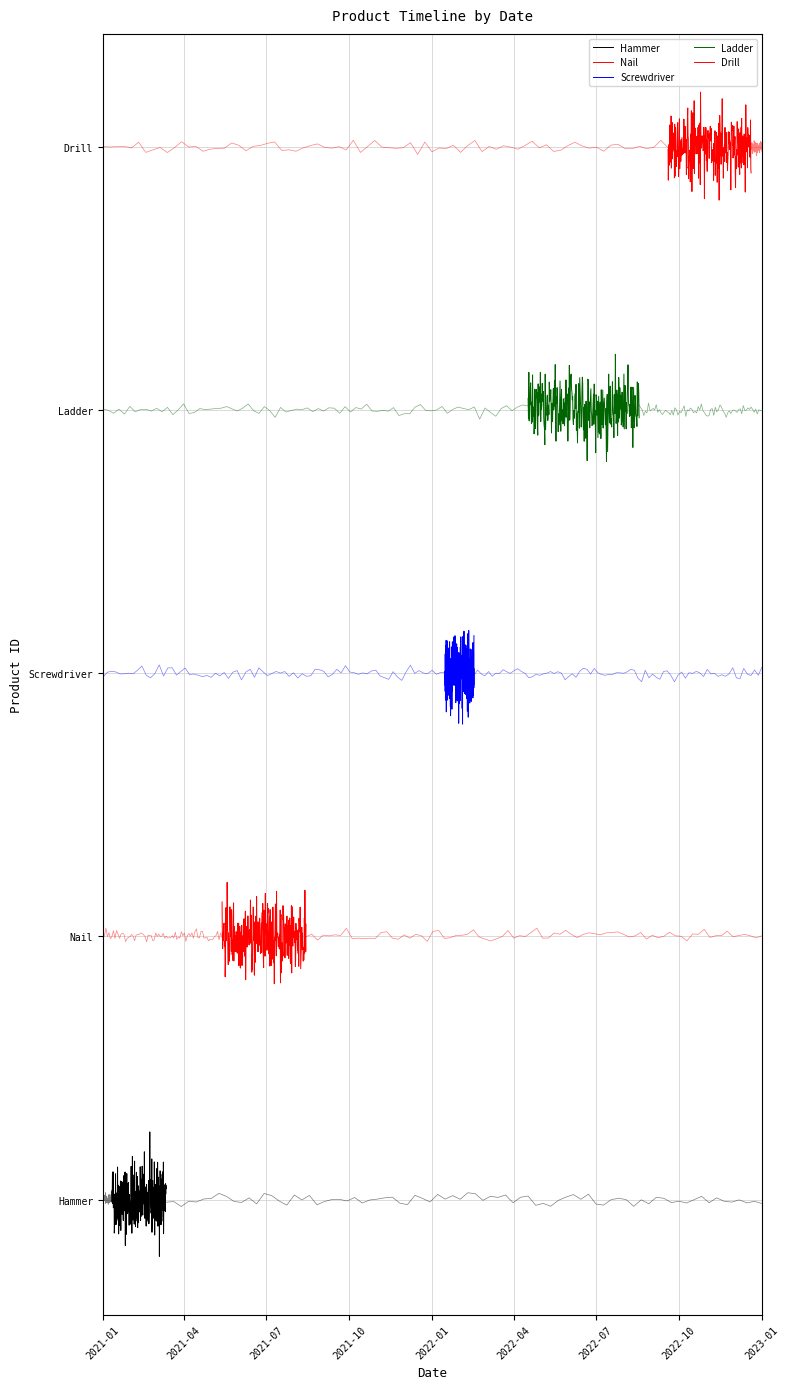

What is the total value across all series at 2021-03-12?

15